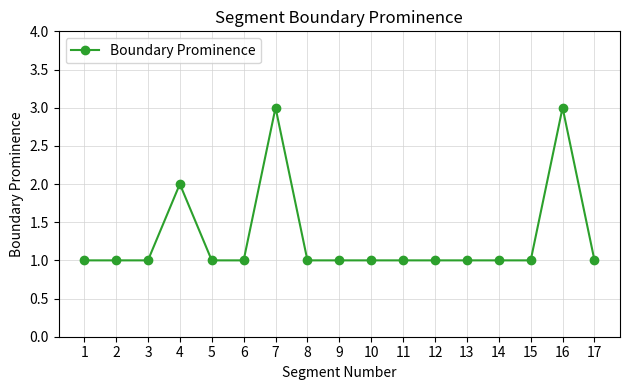

Is it true that the value at 9 is 1?

True